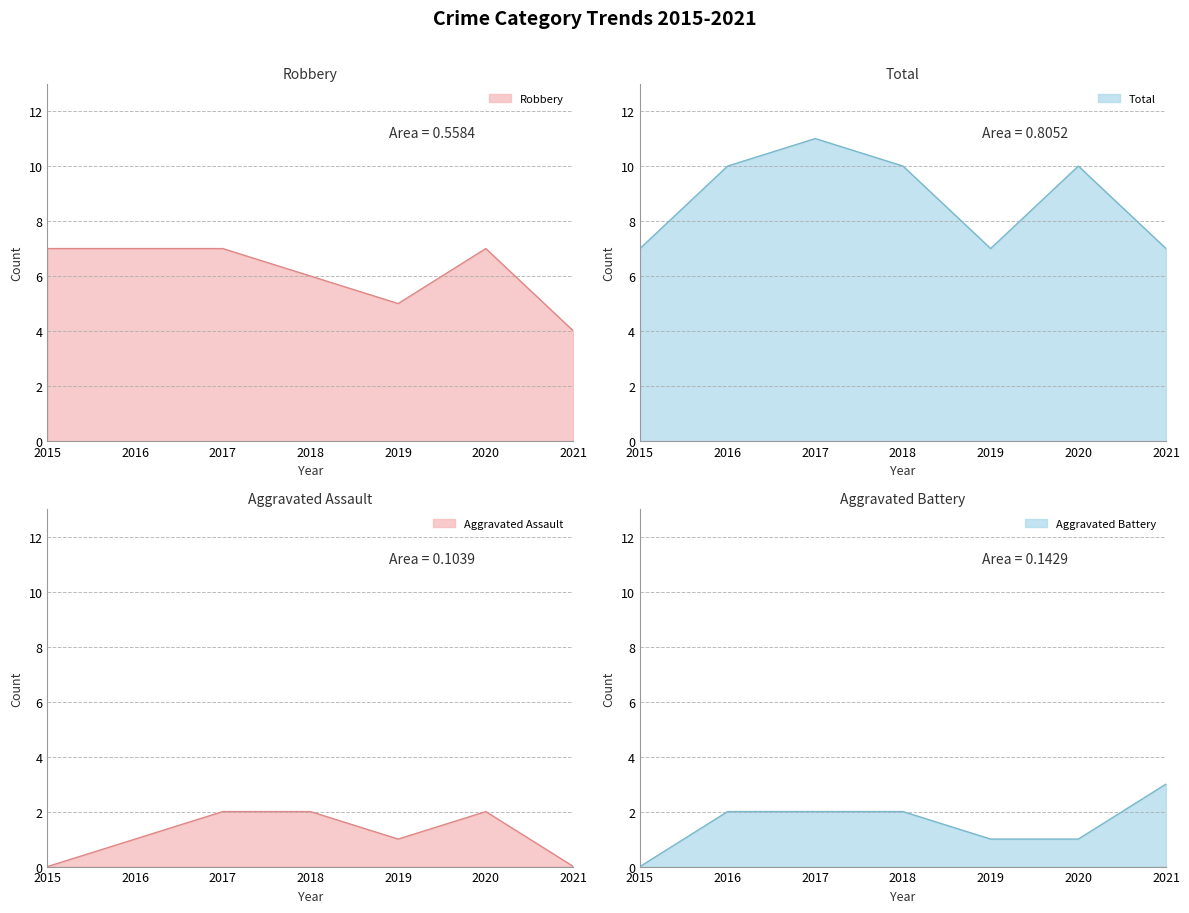

Rank the categories by Aggravated Assault value from lowest to highest.

2015, 2021, 2016, 2019, 2017, 2018, 2020